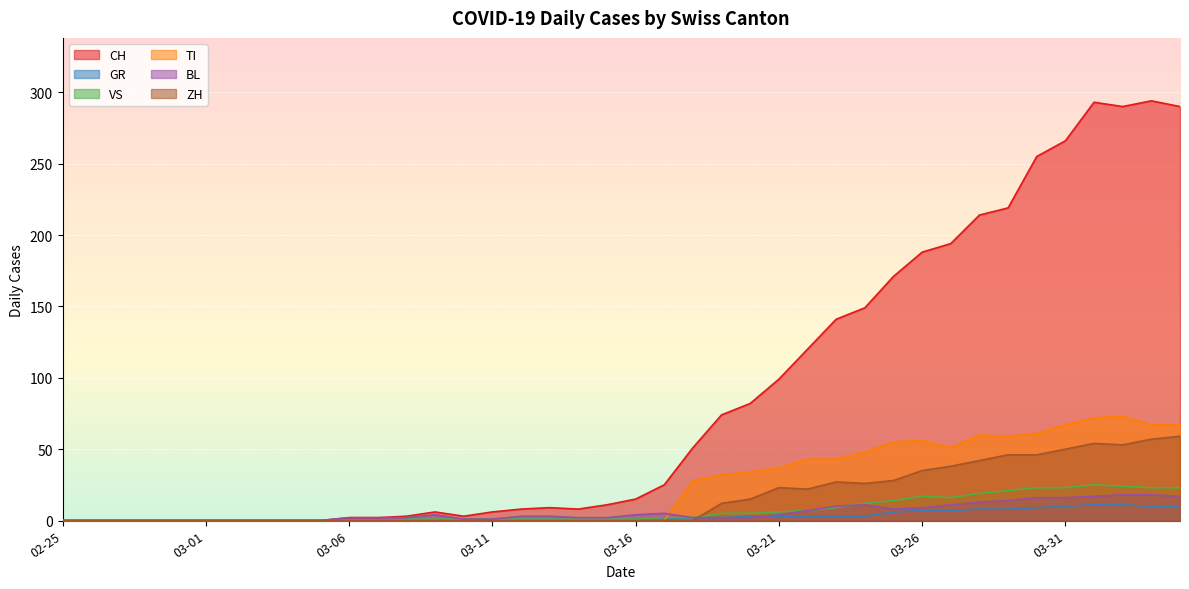

Which series has the widest spread of values?

CH